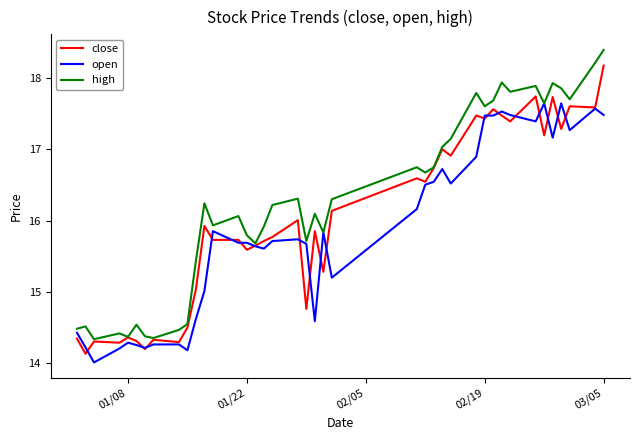

Which series has the largest total across all categories?

high